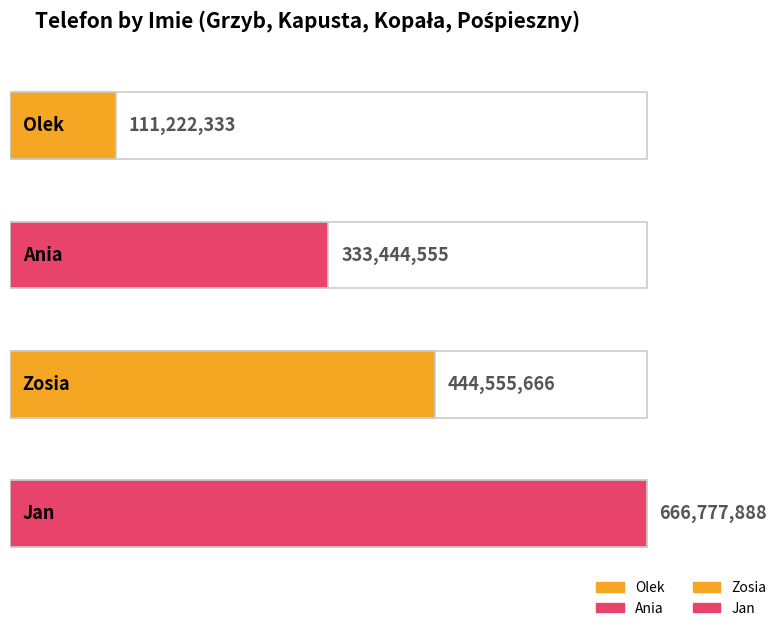

What is the minimum value shown in the chart?

111222333